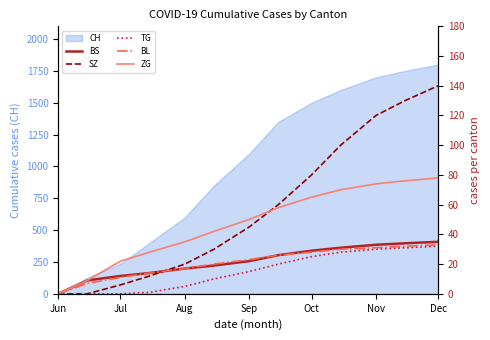

What value does the CH series have at Dec?

1800